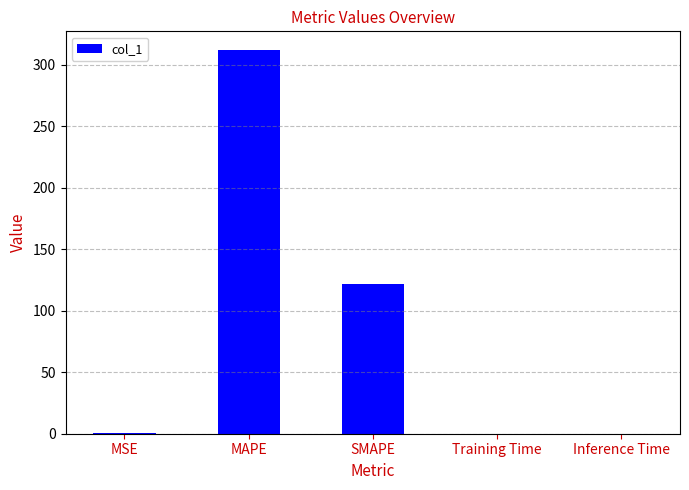

True or false: the data shows 0.1 at Training Time.

True